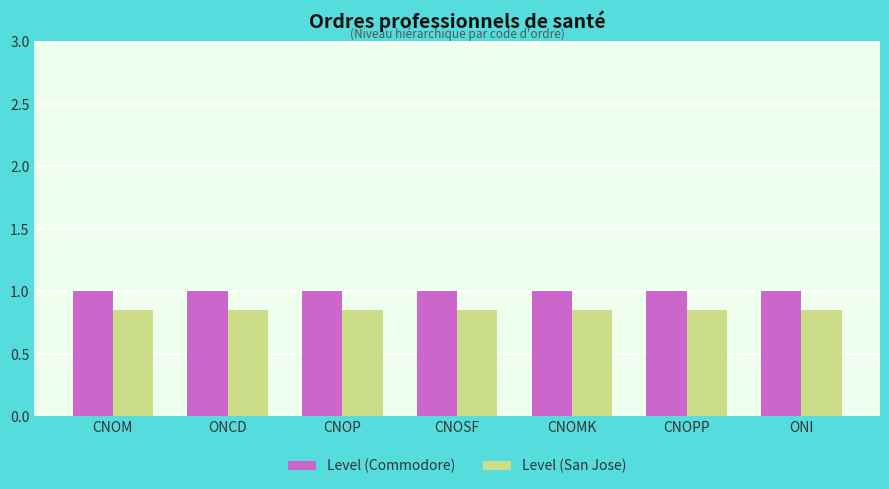

What is the maximum value shown in the chart?

1.0